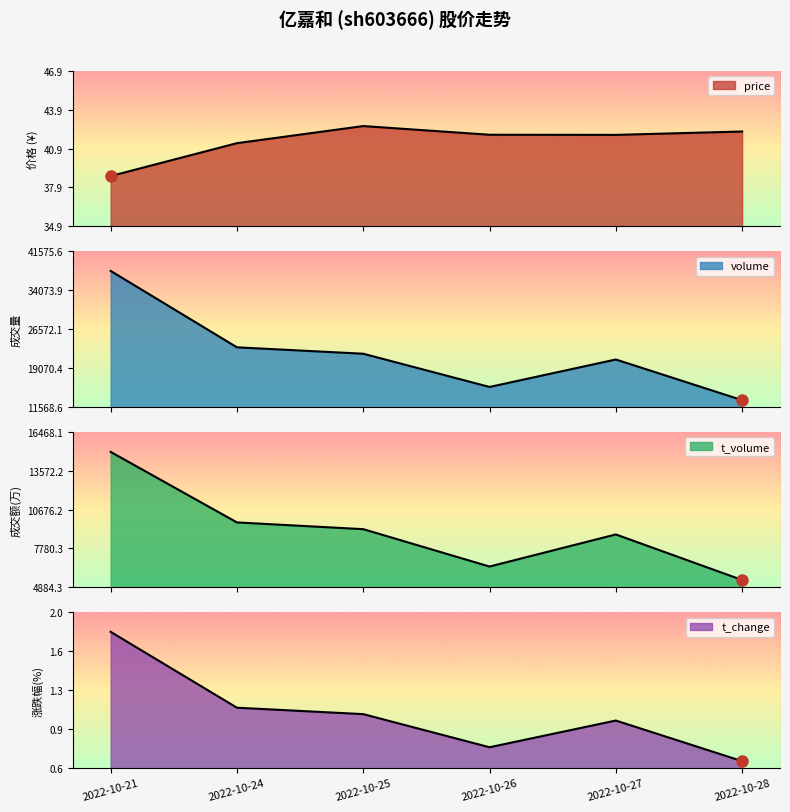

True or false: t_change and price cross at least once.

False